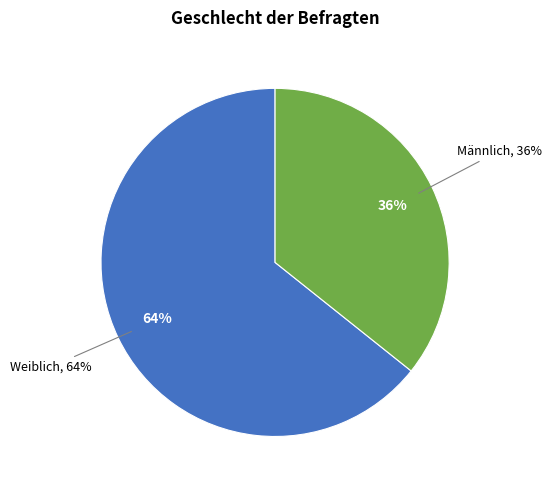

To the nearest percent, what is the combined percentage of Männlich and Weiblich?

100%